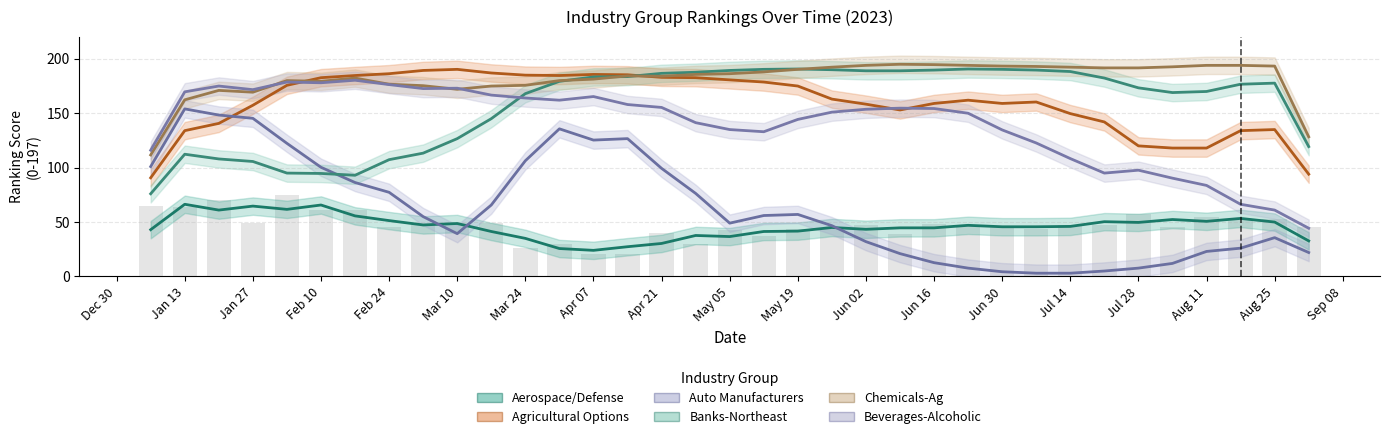

Are the bars grouped side by side (vs. stacked)?

Yes